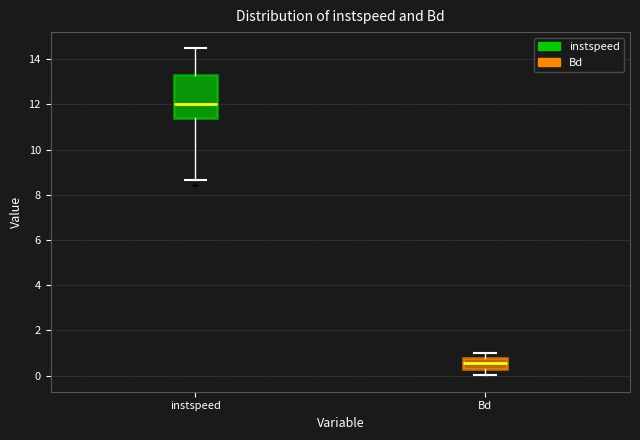

Comparing the boxes themselves (not the whiskers), which one is the tallest?

instspeed